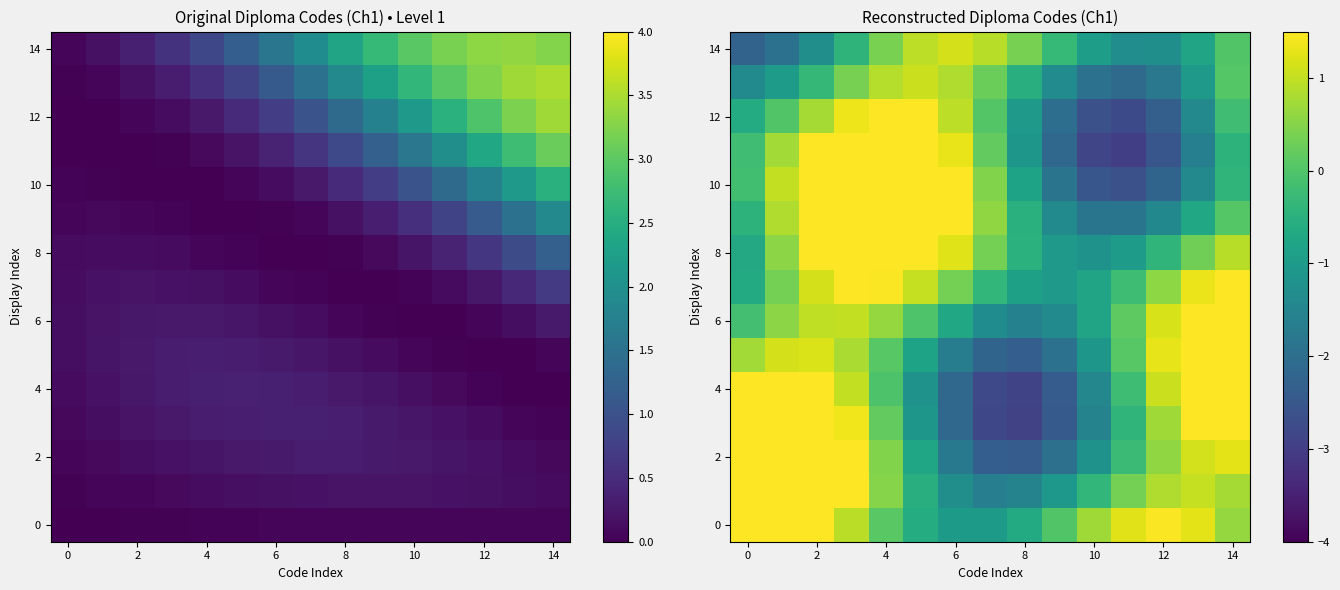

How many negative values does the 0 series have?

4